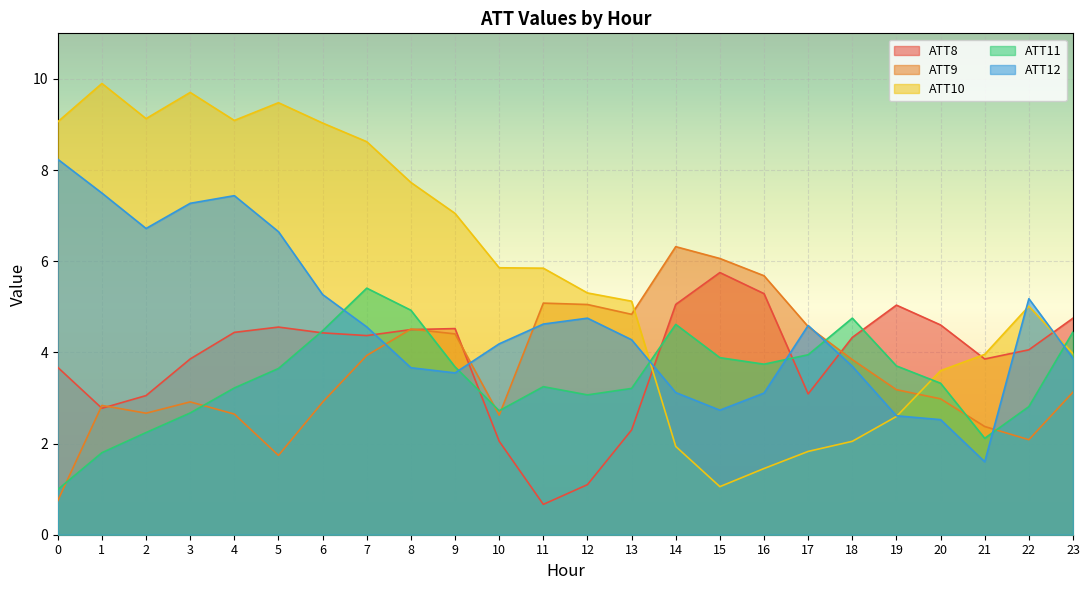

At which label does ATT12 reach its minimum?

21